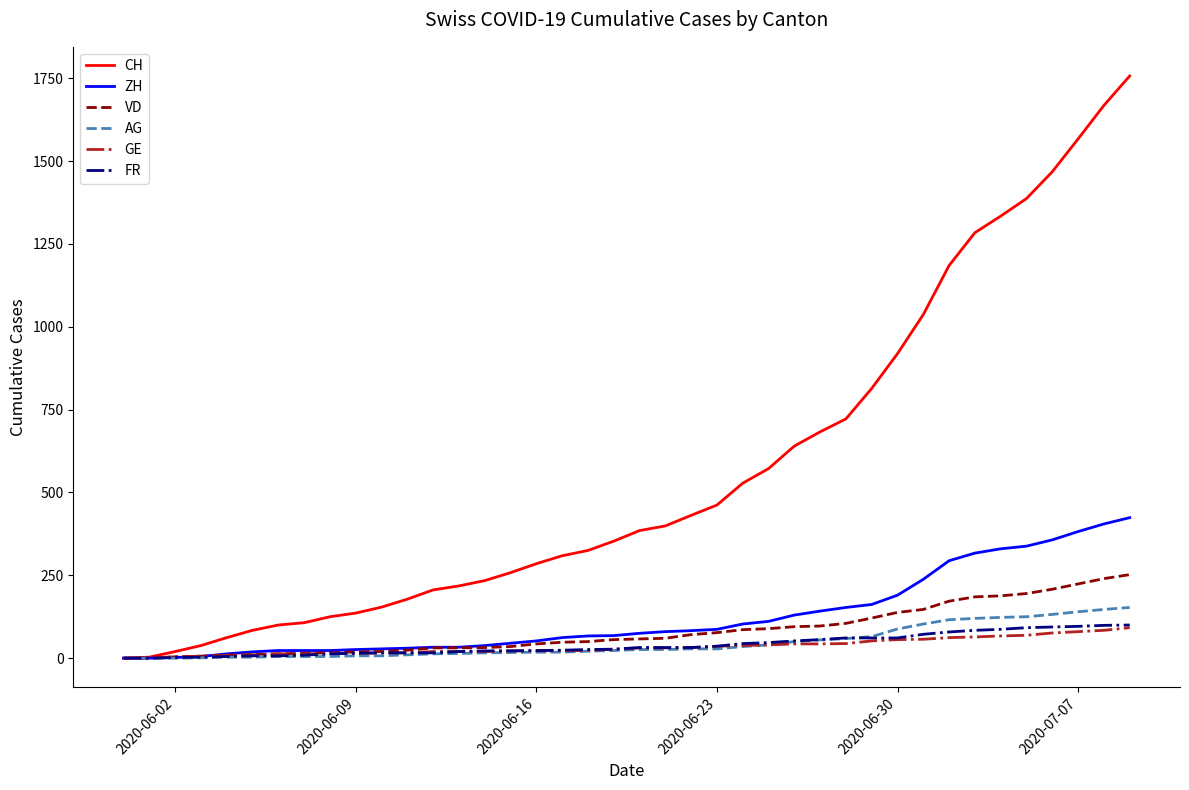

Which series has the largest total across all categories?

CH